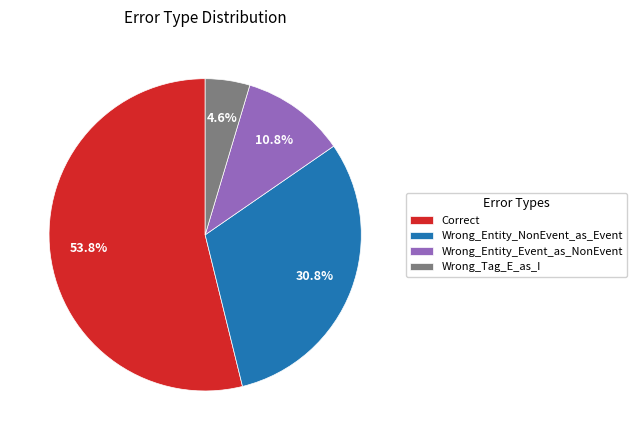

Between Correct and Wrong_Entity_NonEvent_as_Event, which is larger?

Correct